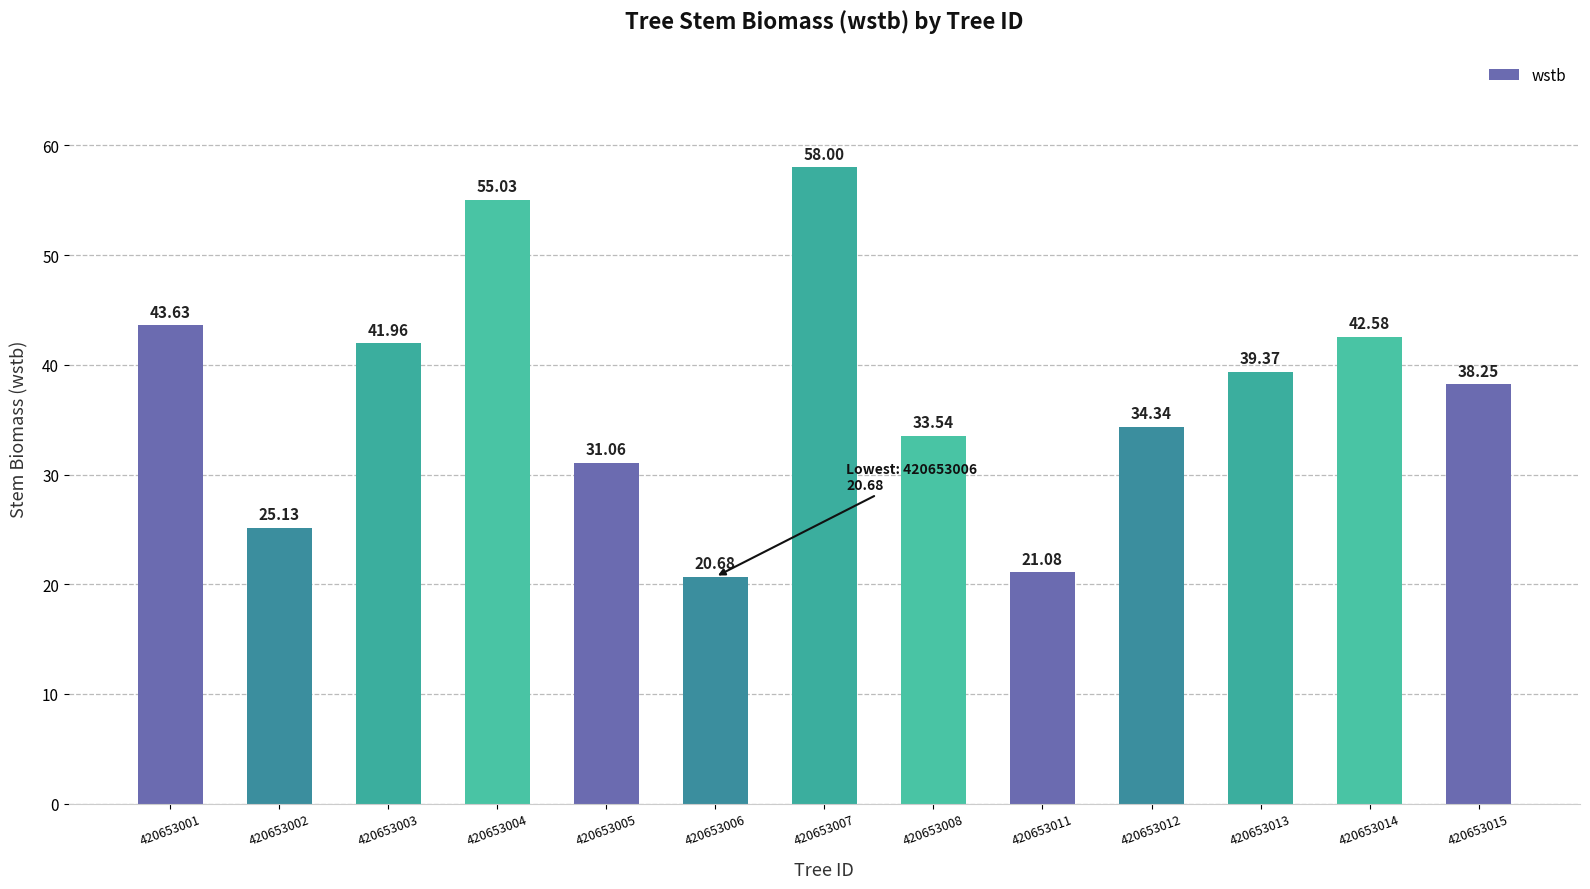

List the labels in order of value, smallest first.

420653006, 420653011, 420653002, 420653005, 420653008, 420653012, 420653015, 420653013, 420653003, 420653014, 420653001, 420653004, 420653007